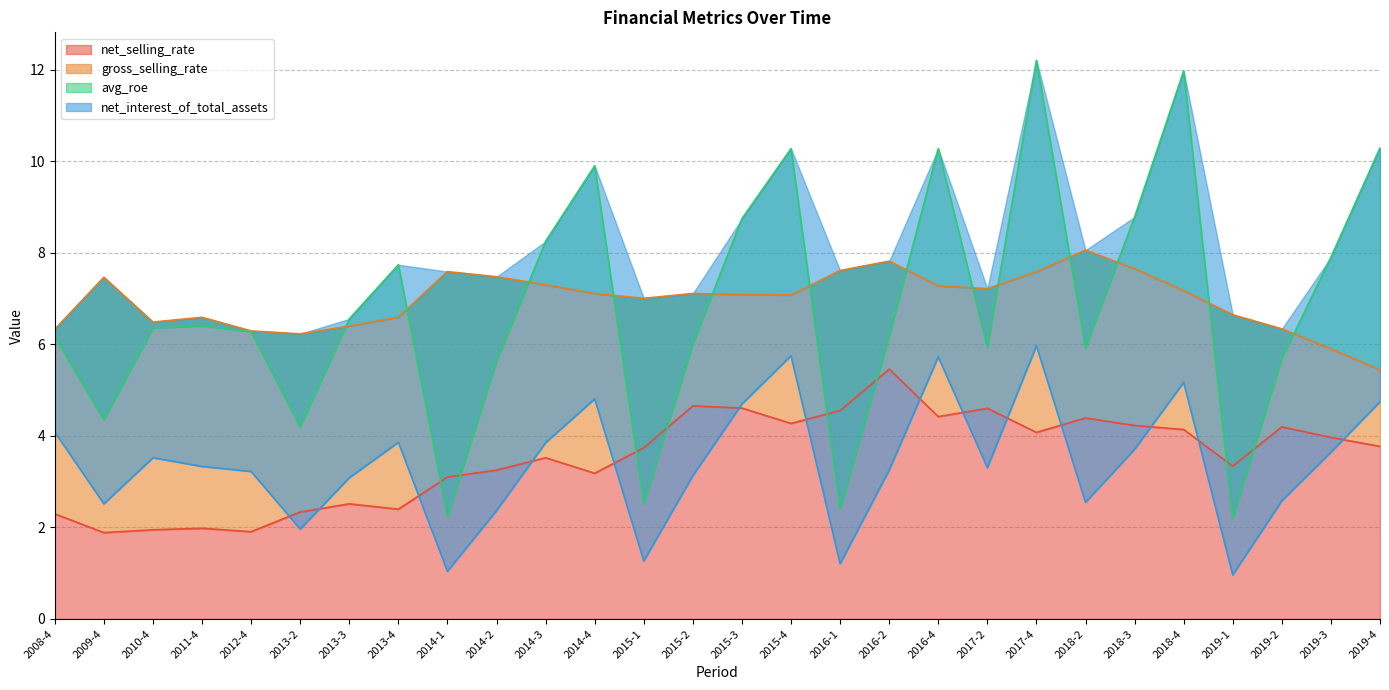

List the series in order of their peak value, highest first.

avg_roe, gross_selling_rate, net_interest_of_total_assets, net_selling_rate